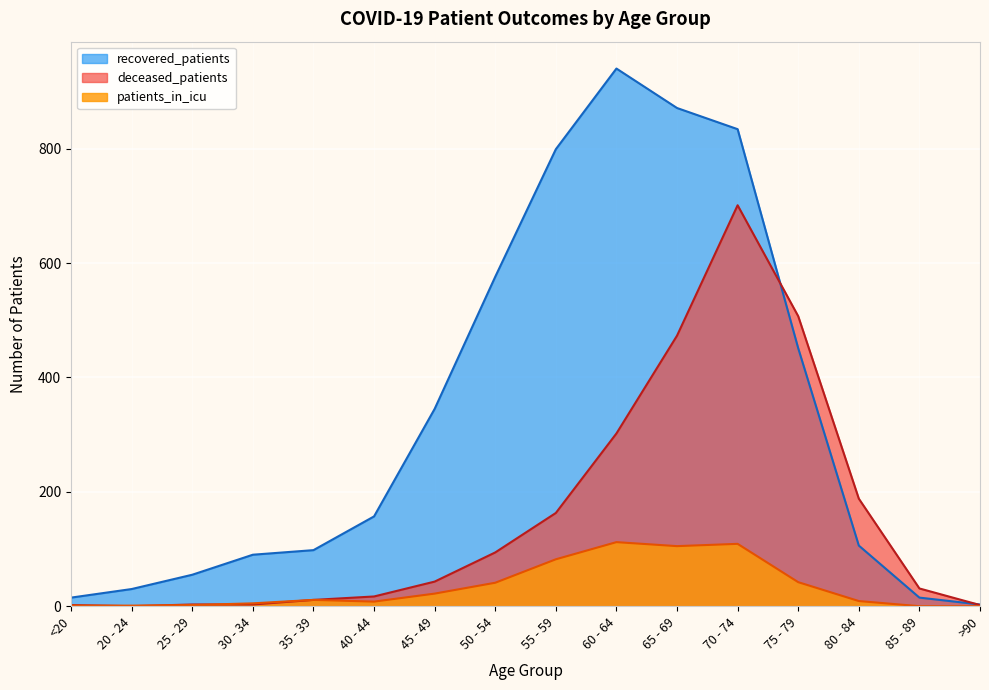

Is it true that recovered_patients equals 659 at 75 - 79?

False